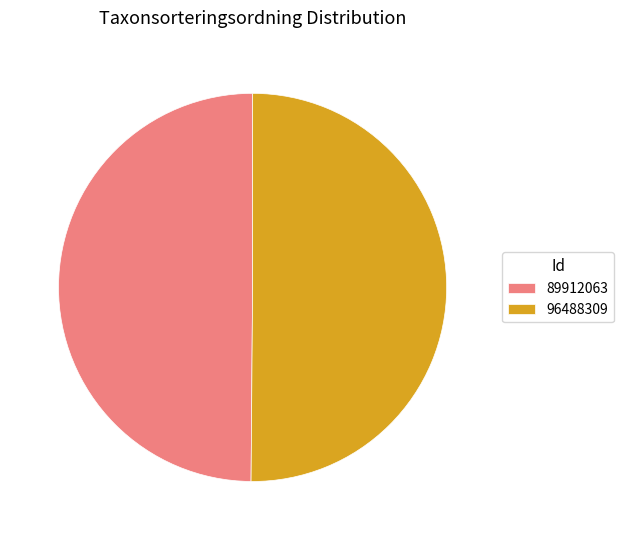

Do 96488309 and 89912063 together represent more than half of the pie?

Yes